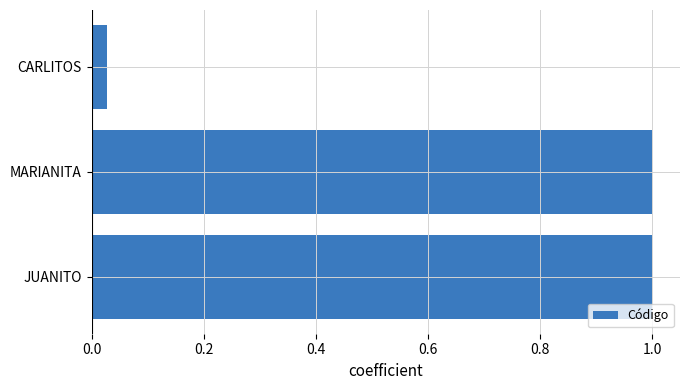

What is the change in value from MARIANITA to CARLITOS?

-1.0